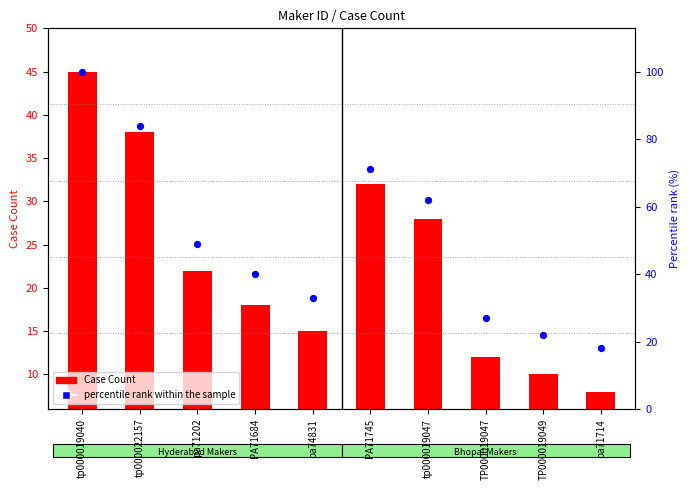

Which series reaches the minimum Y coordinate?

Case Count